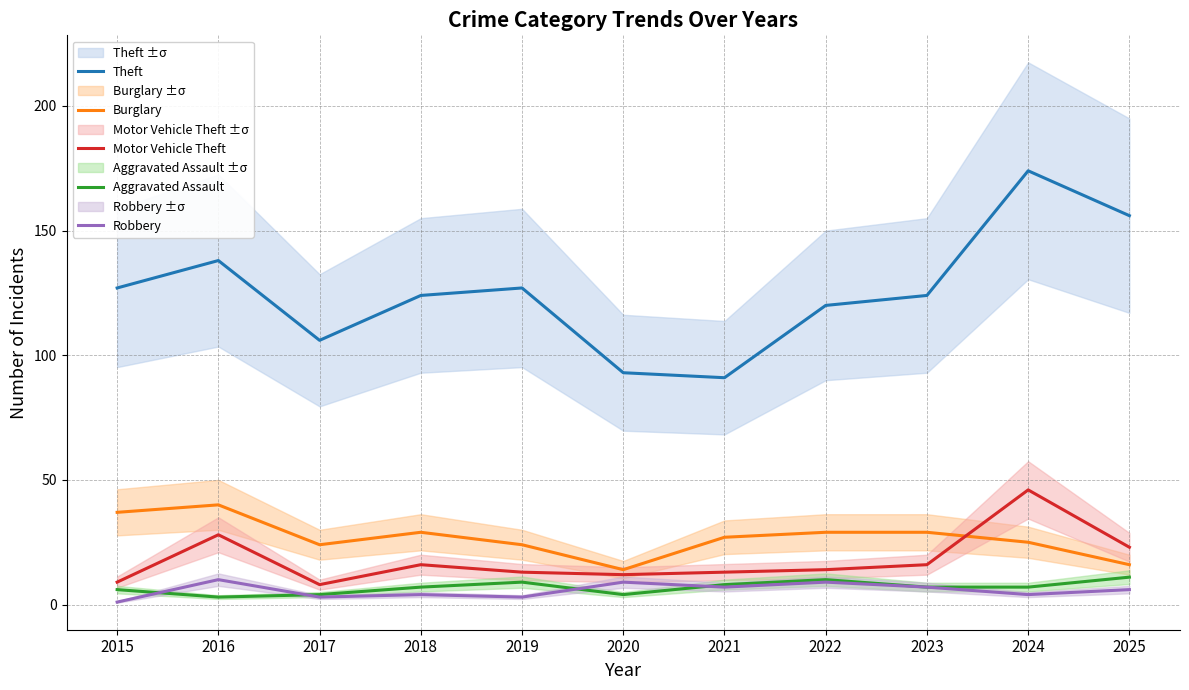

Read the Theft value at 2023, to the nearest 10.

120